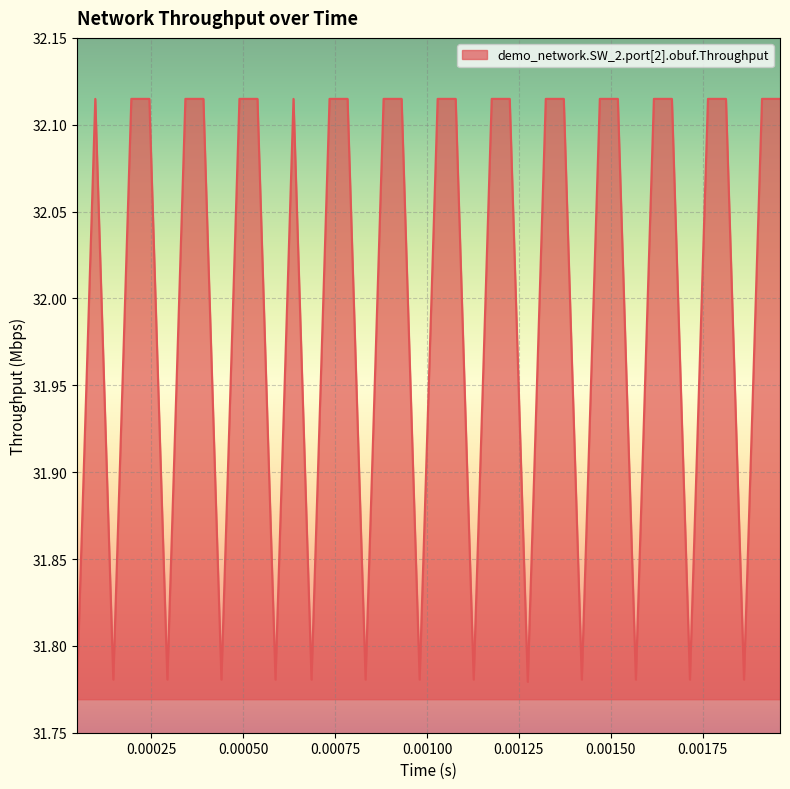

What is the difference between the maximum and minimum values?

0.3